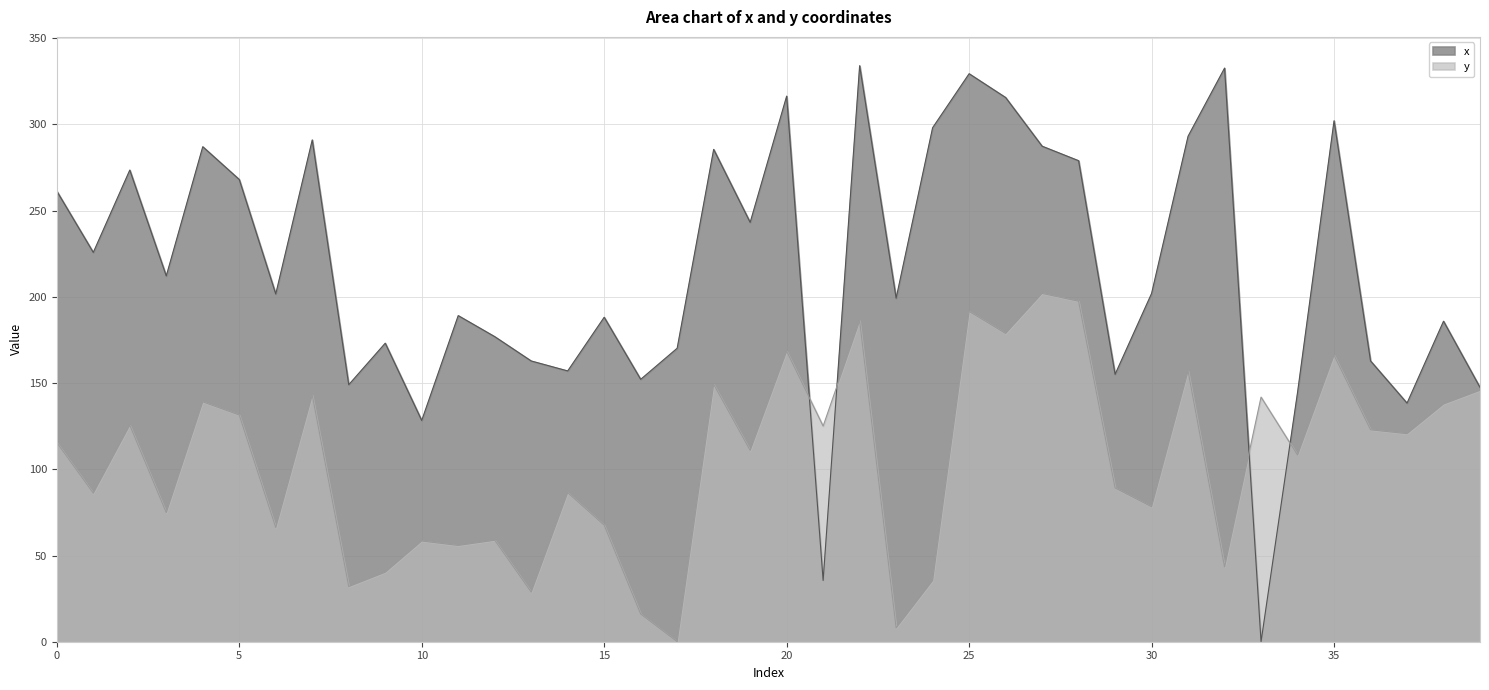

What is the sum of all x values?

8656.1